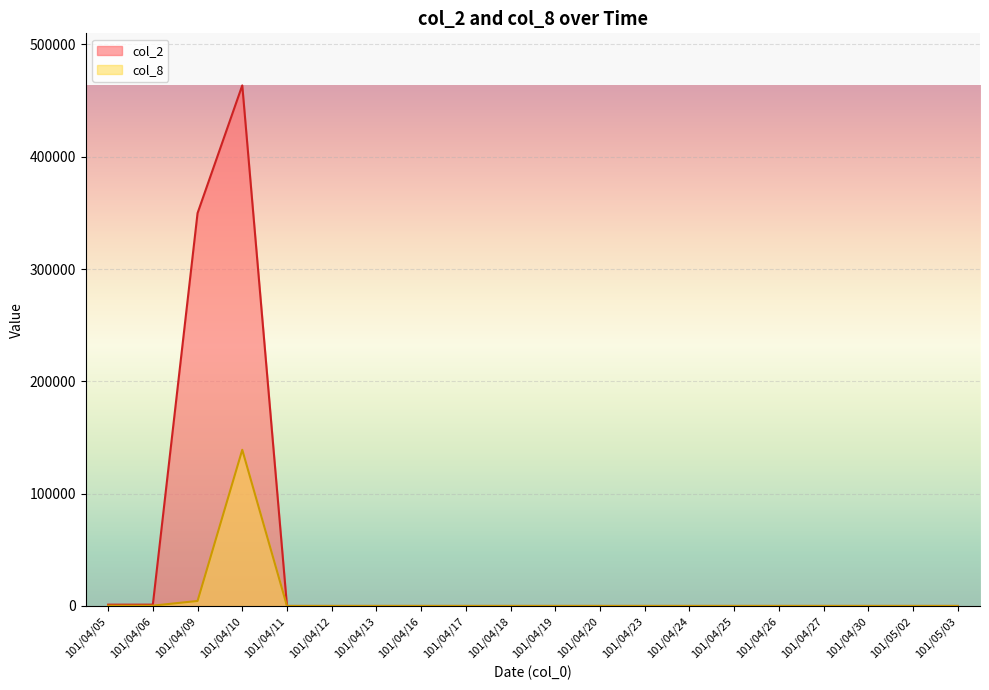

Is it true that col_2 equals -280626.3 at 101/04/24?

False